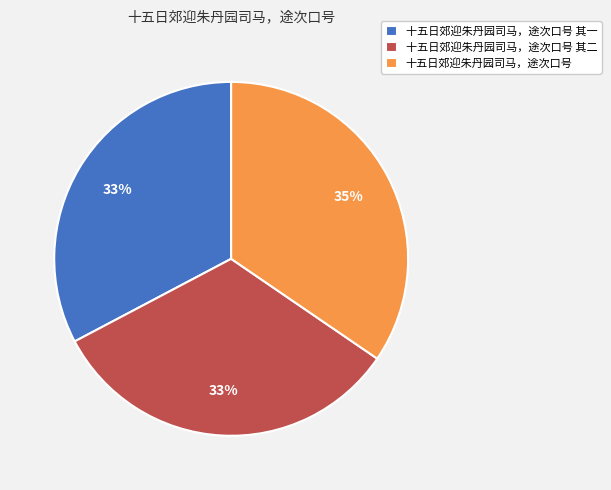

What is the largest slice in the pie chart?

十五日郊迎朱丹园司马，途次口号